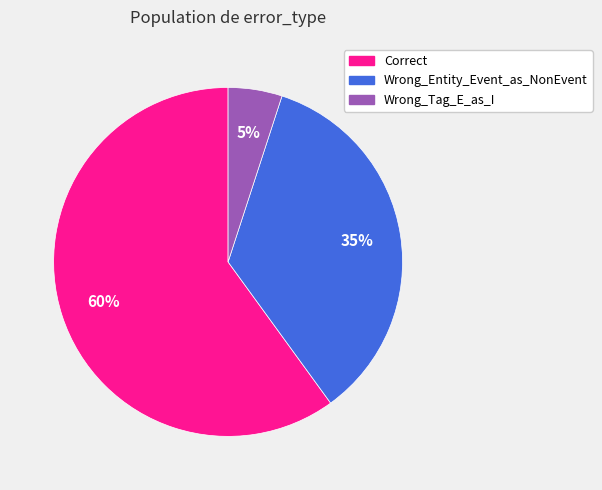

To the nearest percent, what portion does Correct represent?

60%